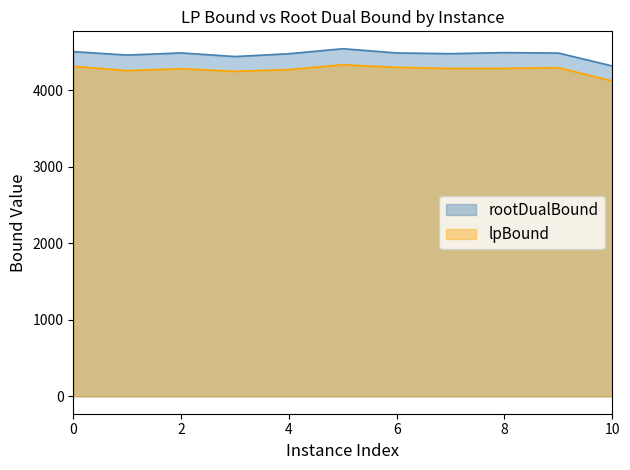

What are all the series names shown in the legend?

rootDualBound, lpBound